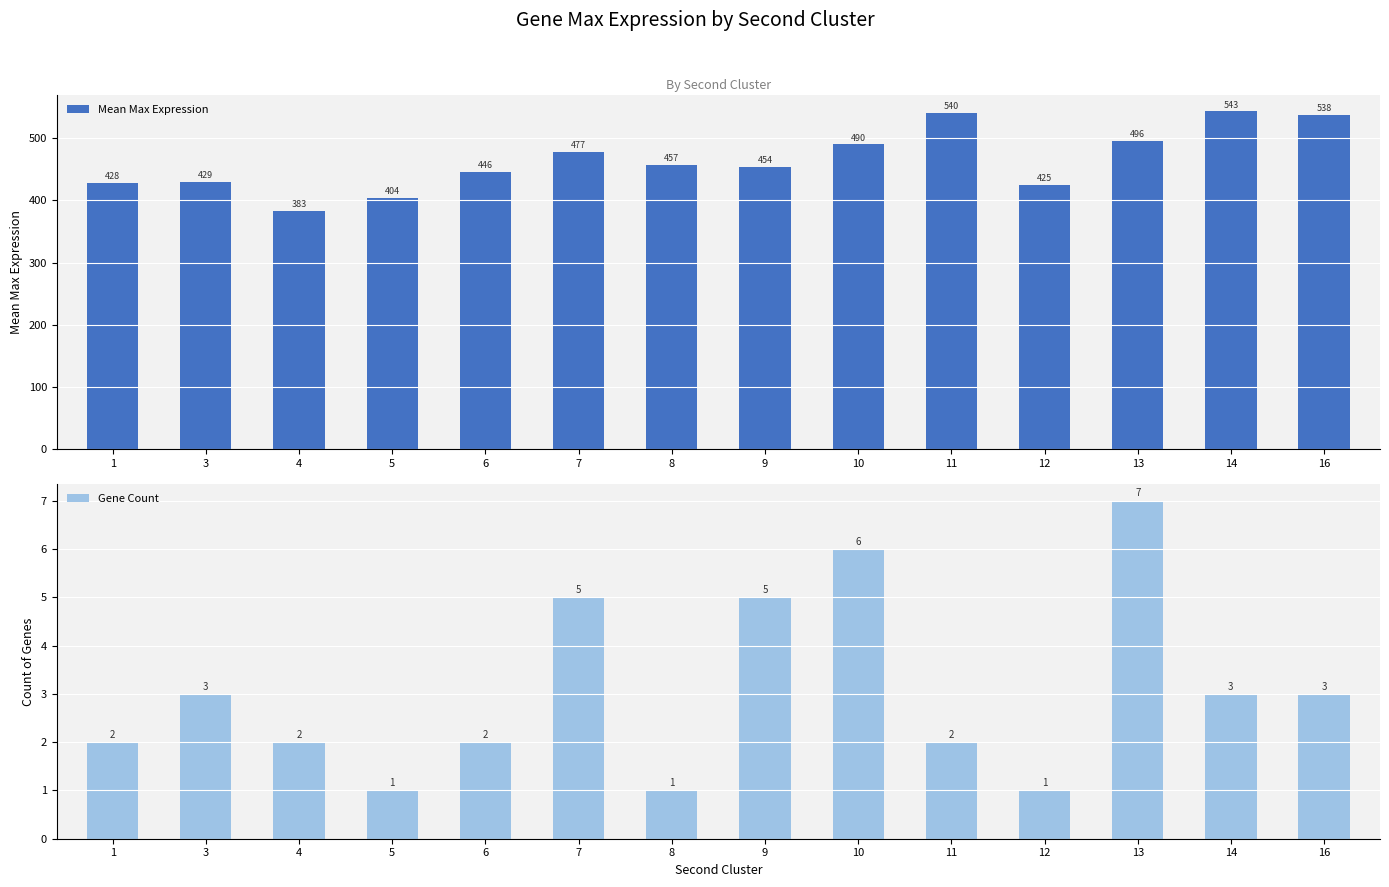

List the labels in order of Gene Count value, smallest first.

5, 8, 12, 1, 4, 6, 11, 3, 14, 16, 7, 9, 10, 13